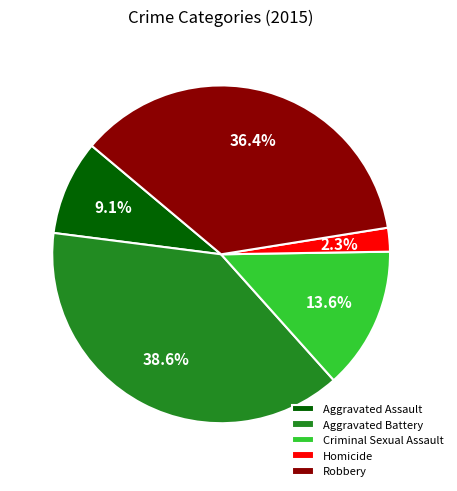

Does Homicide represent more than half of the total?

No